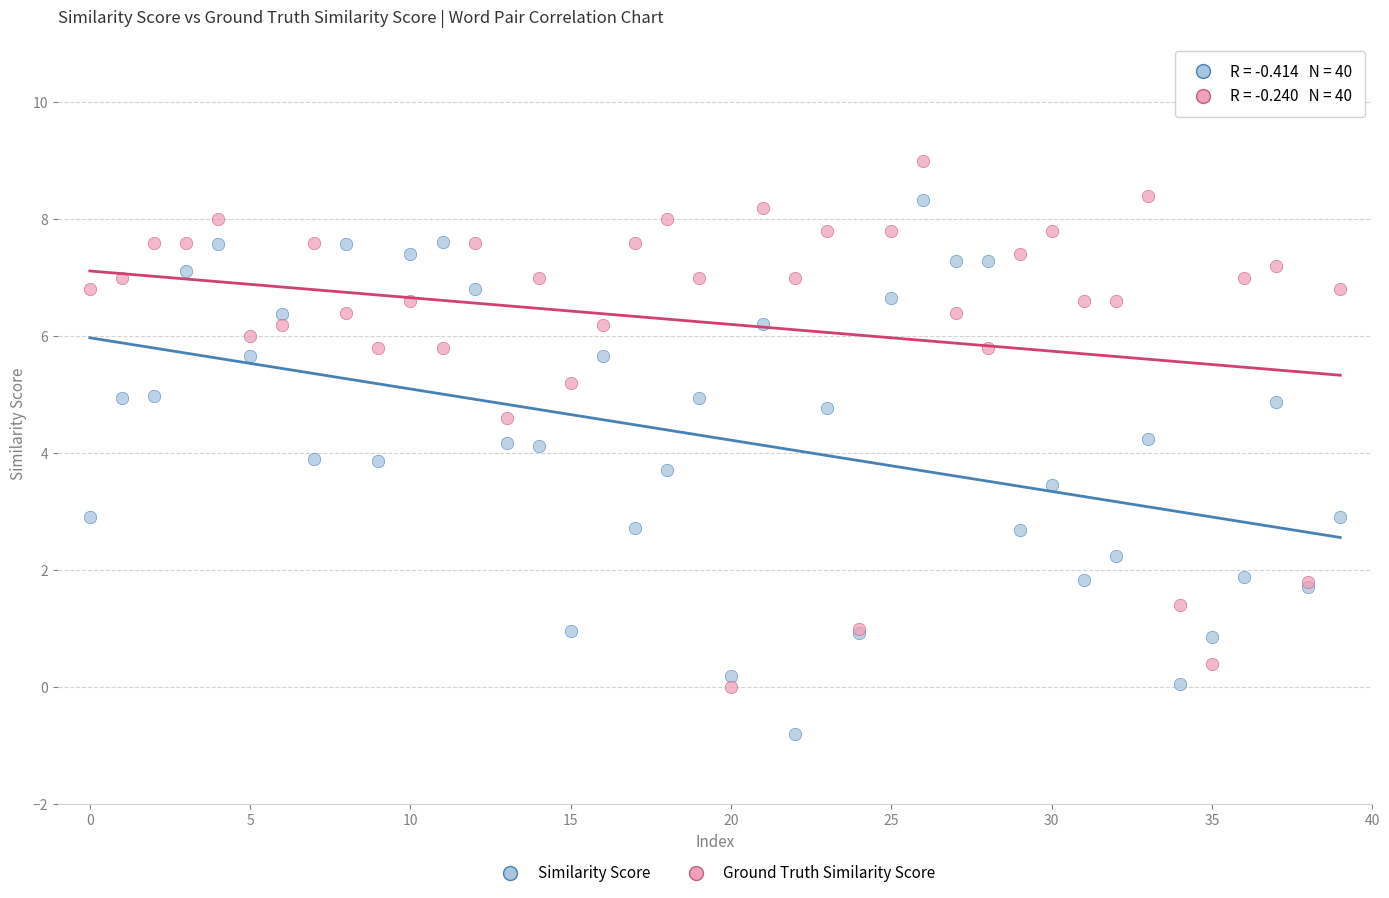

Which series reaches the minimum Y coordinate?

Similarity Score